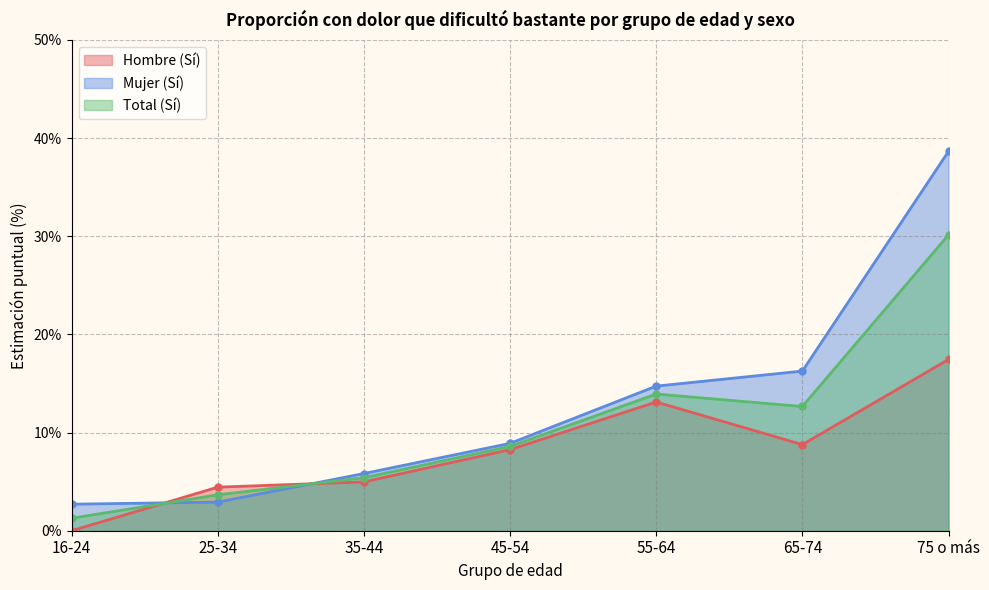

What is the average value of the Mujer (Sí) series?

12.9